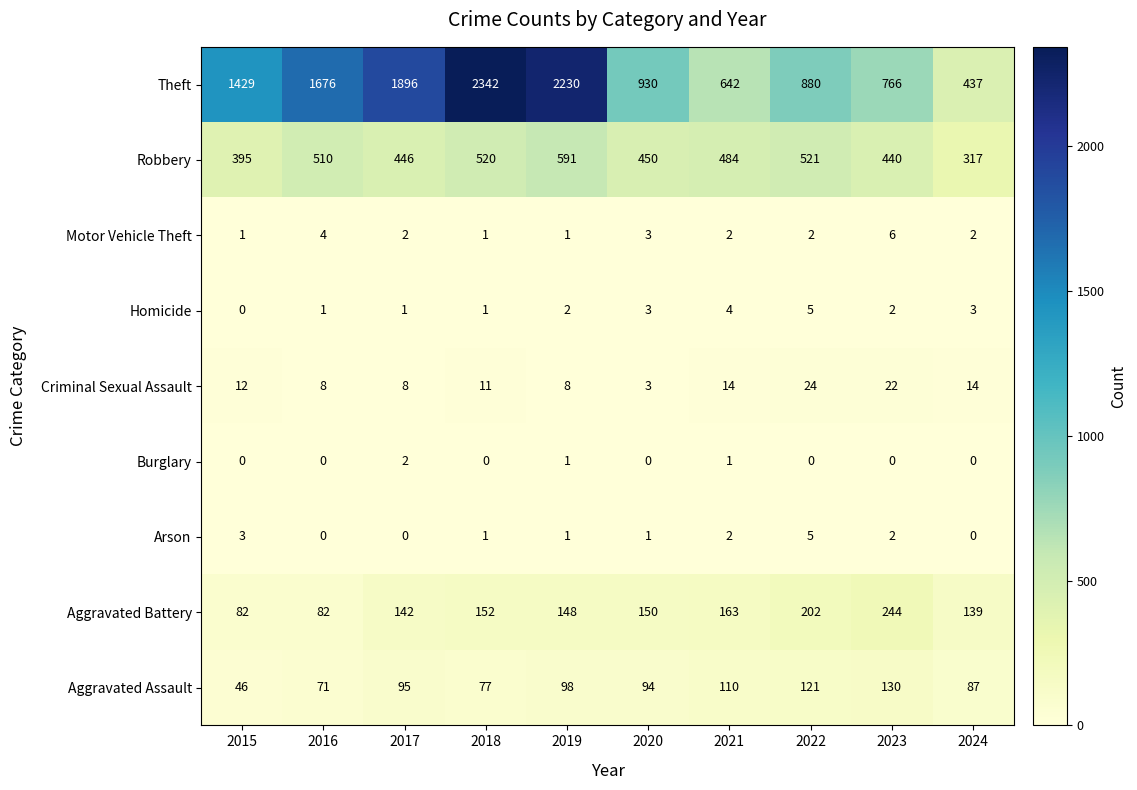

At which label does Criminal Sexual Assault reach its peak?

2022